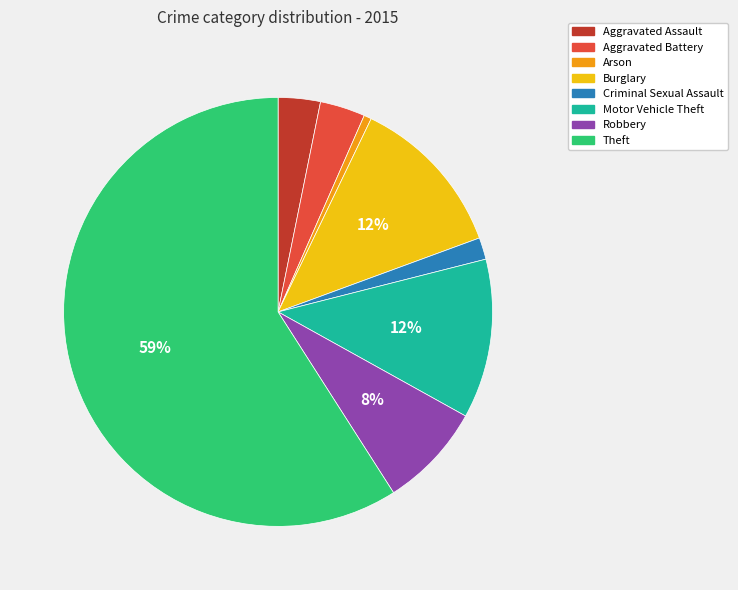

What is the largest slice in the pie chart?

Theft